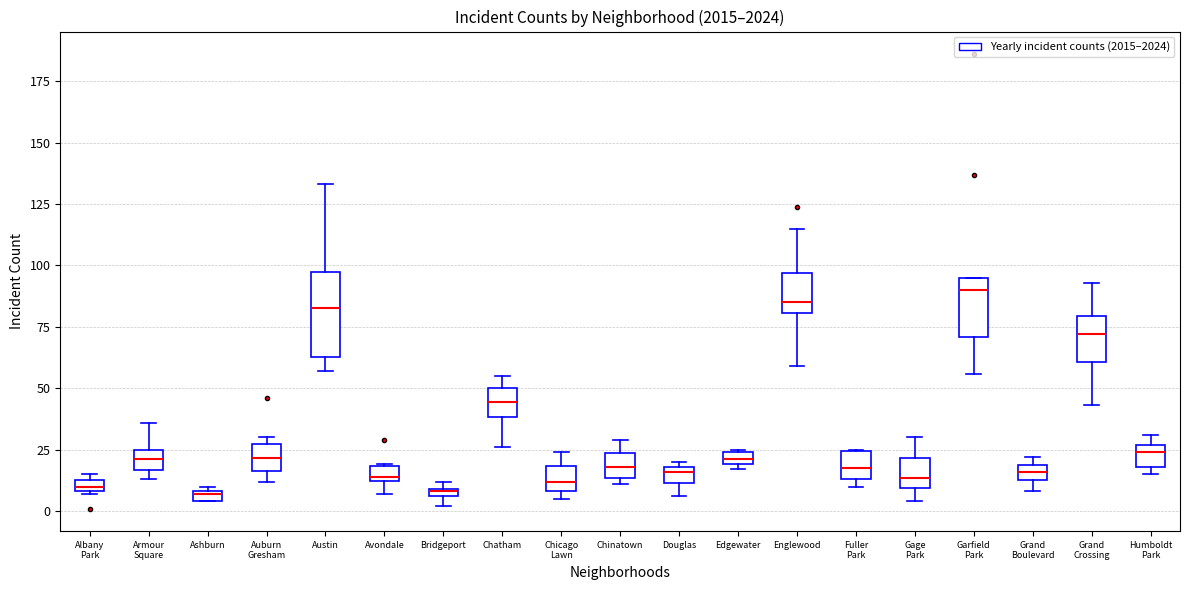

Where does the upper whisker of the box for Austin end on the y-axis? The values are not printed on the chart, so give them approximately, as read against the axis.

135